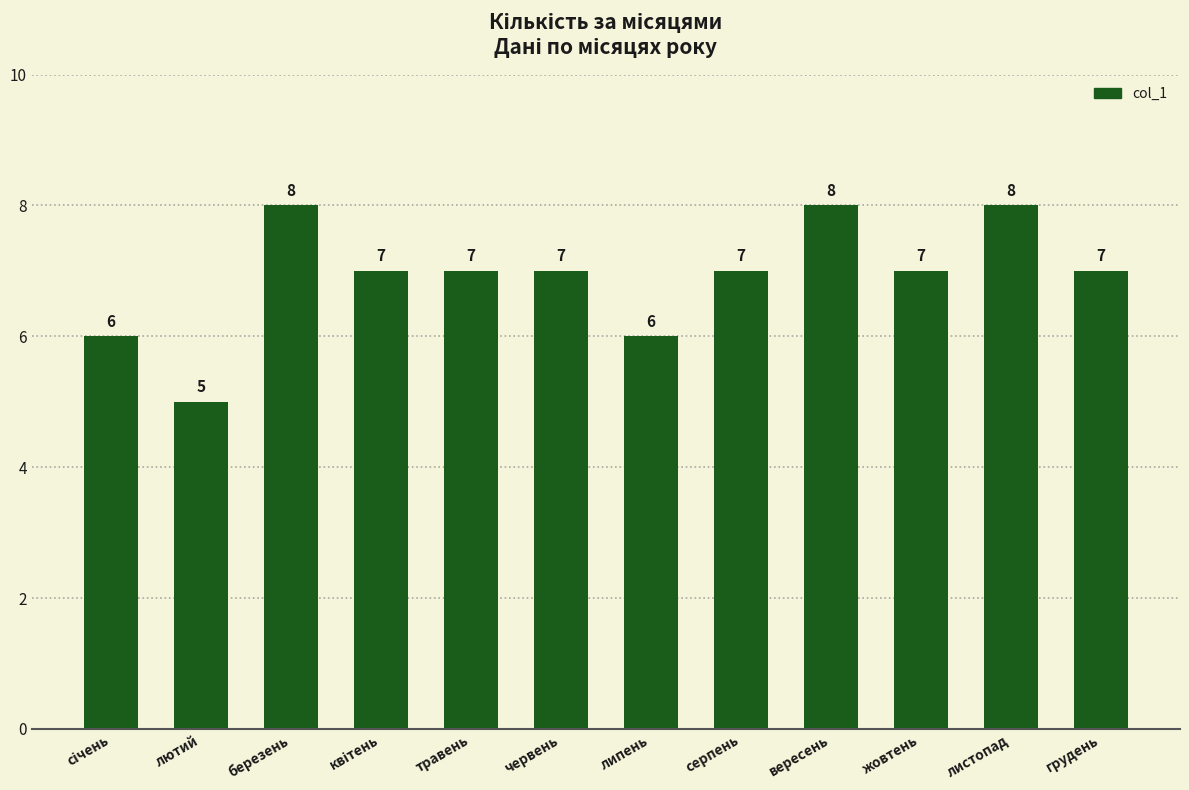

The value at червень is 2. True or false?

False